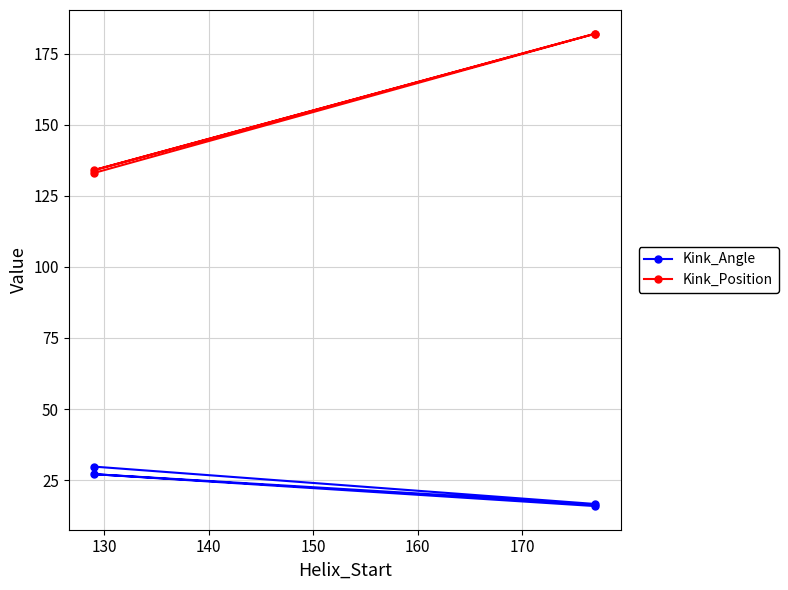

True or false: Kink_Position has more than 2 interior local peaks.

False